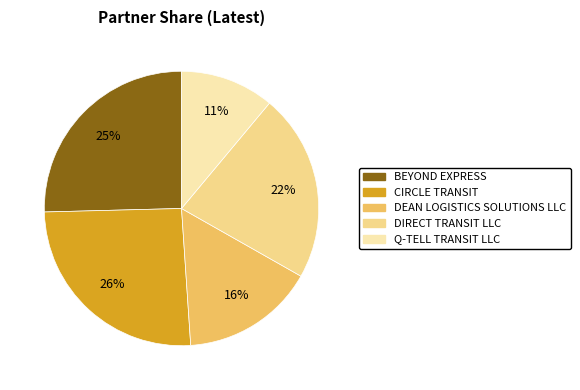

Between DIRECT TRANSIT LLC and CIRCLE TRANSIT, which is larger?

CIRCLE TRANSIT